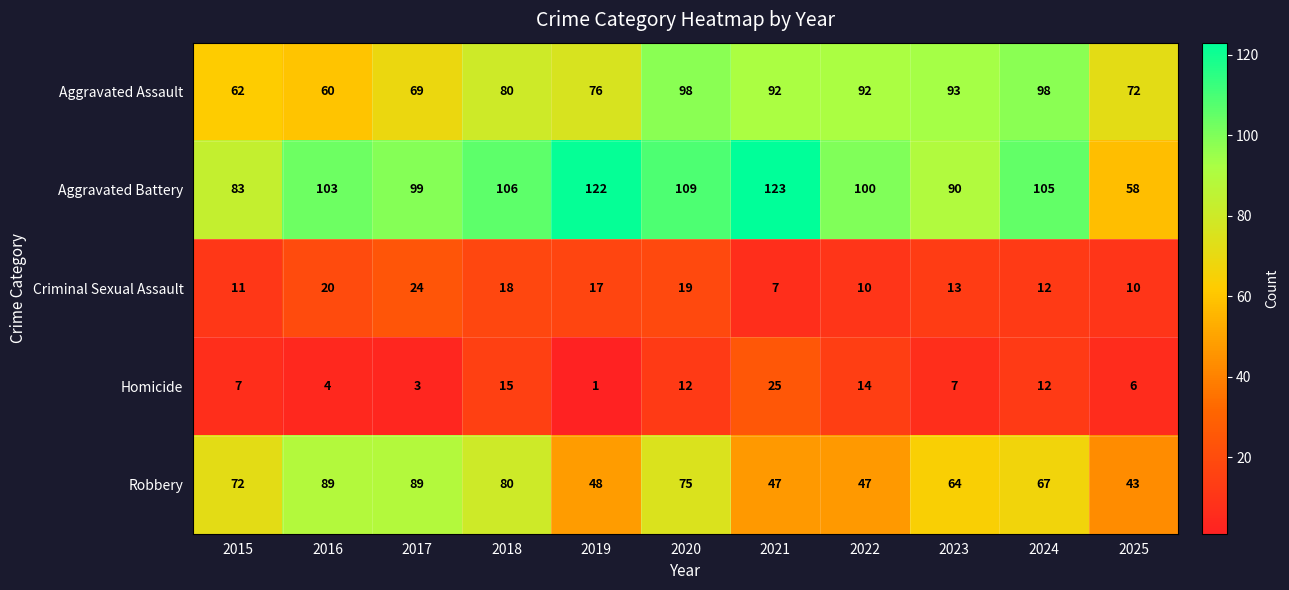

The value of Criminal Sexual Assault at 2019 is 17. True or false?

True